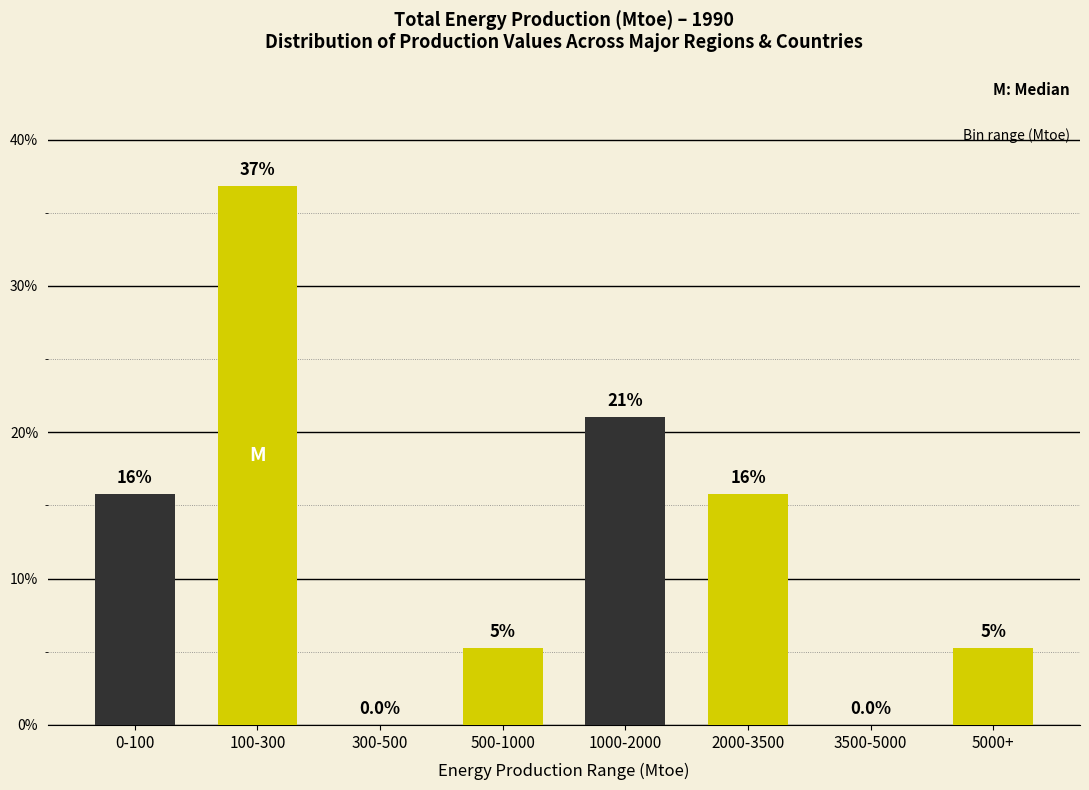

What is the maximum value shown in the chart?

36.8